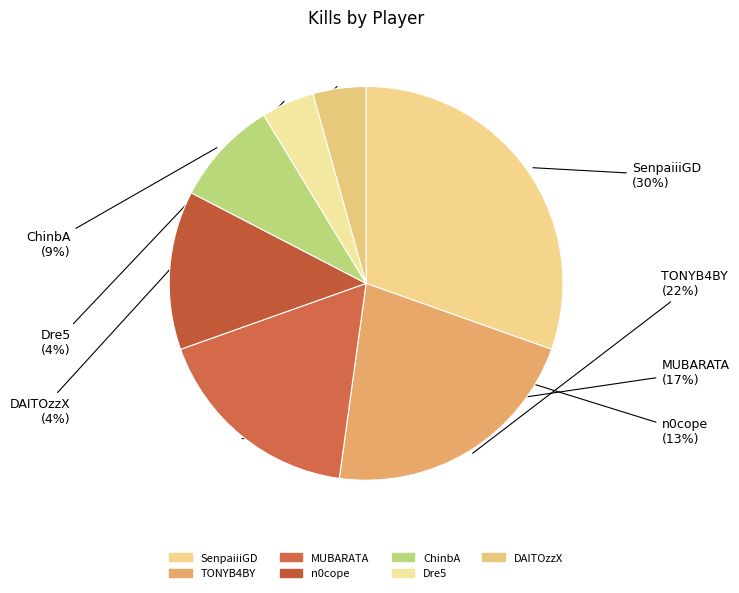

Count the number of slices in the pie.

7